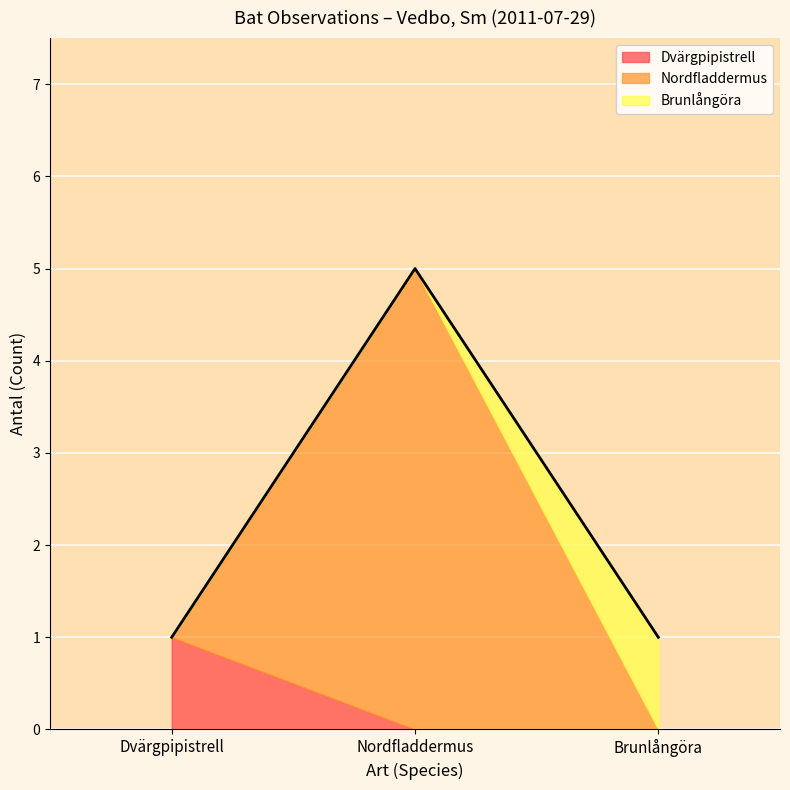

Rank the series by their maximum value, from highest to lowest.

Nordfladdermus, Dvärgpipistrell, Brunlångöra